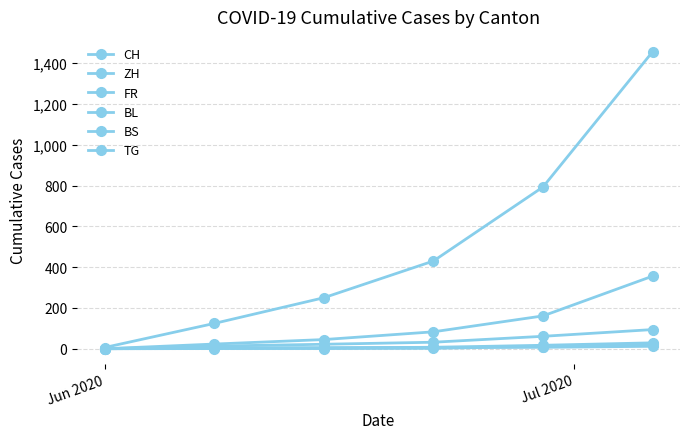

Does the chart have visible grid lines?

Yes